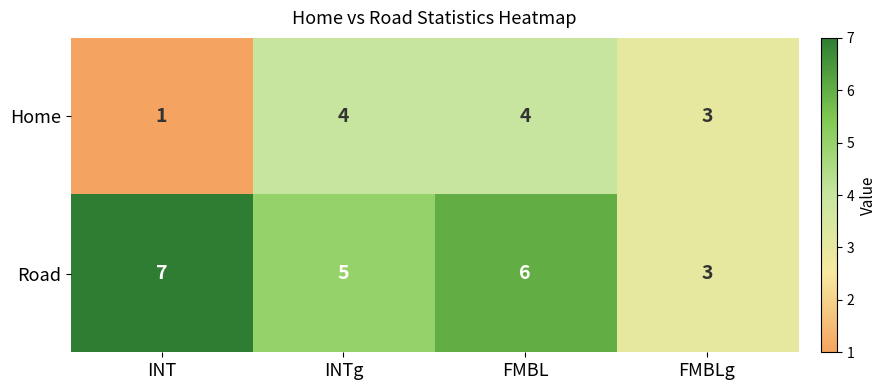

What is the maximum value for Home?

4